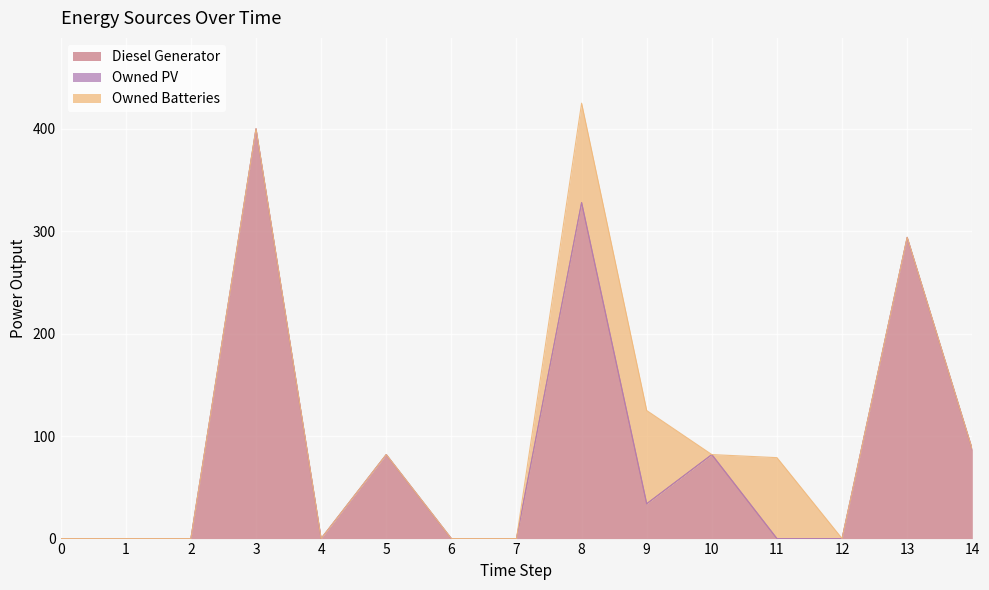

What are all the series names shown in the legend?

Diesel Generator, Owned PV, Owned Batteries